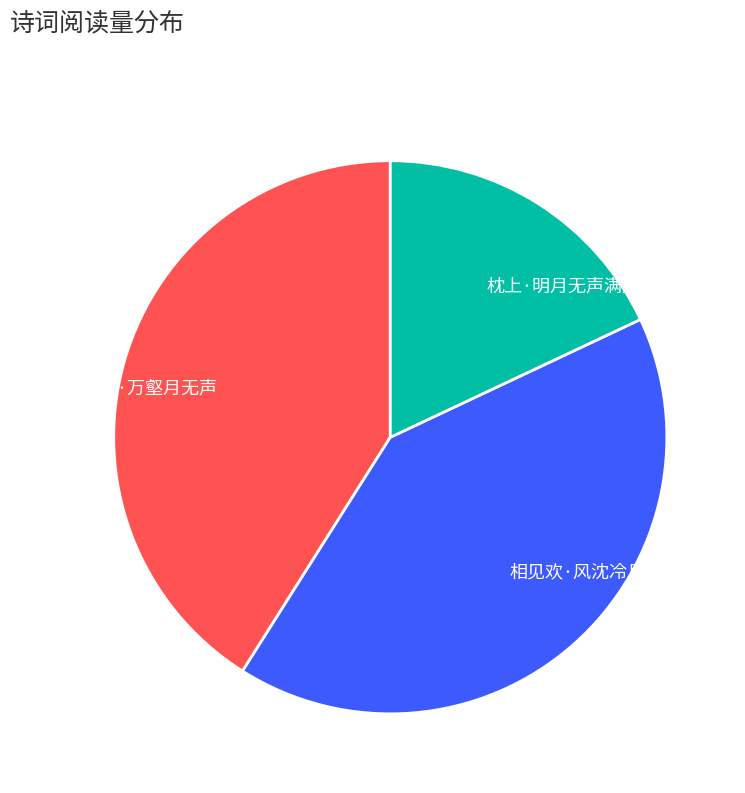

The 相见欢·风沈冷月无声 slice represents 41% of the pie. True or false?

True